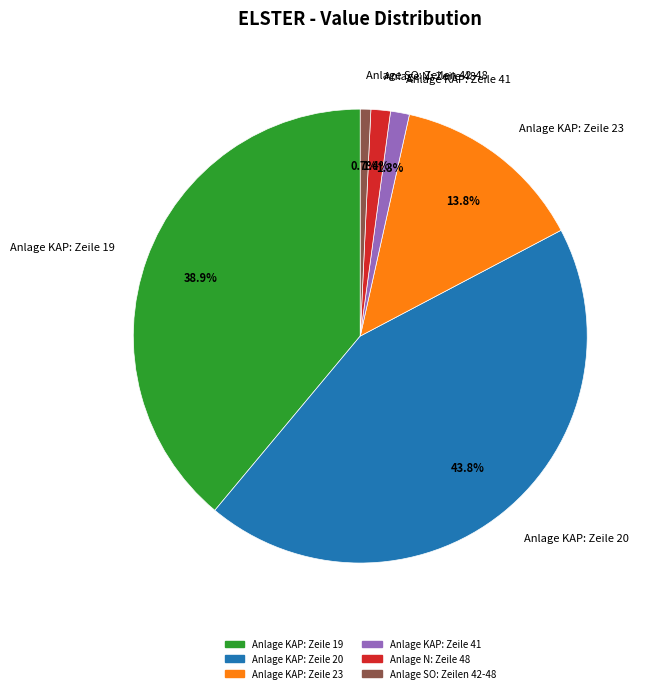

To the nearest percent, what is the average slice percentage?

17%